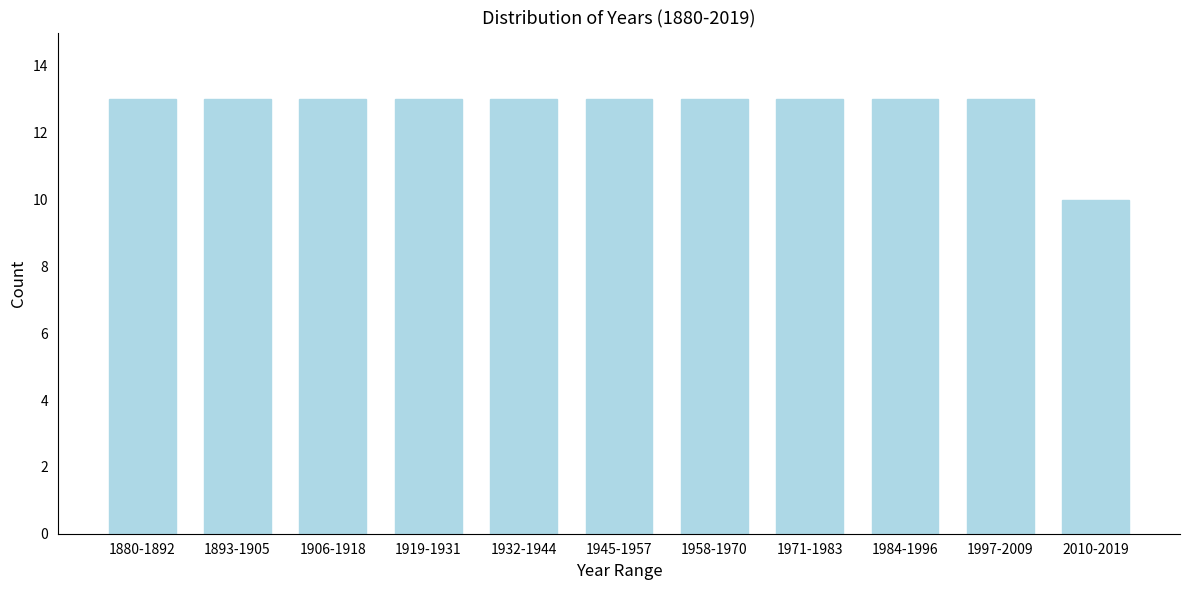

Reading left to right, list all the values displayed in this chart.

1880-1892=13	1893-1905=13	1906-1918=13	1919-1931=13	1932-1944=13	1945-1957=13	1958-1970=13	1971-1983=13	1984-1996=13	1997-2009=13	2010-2019=10